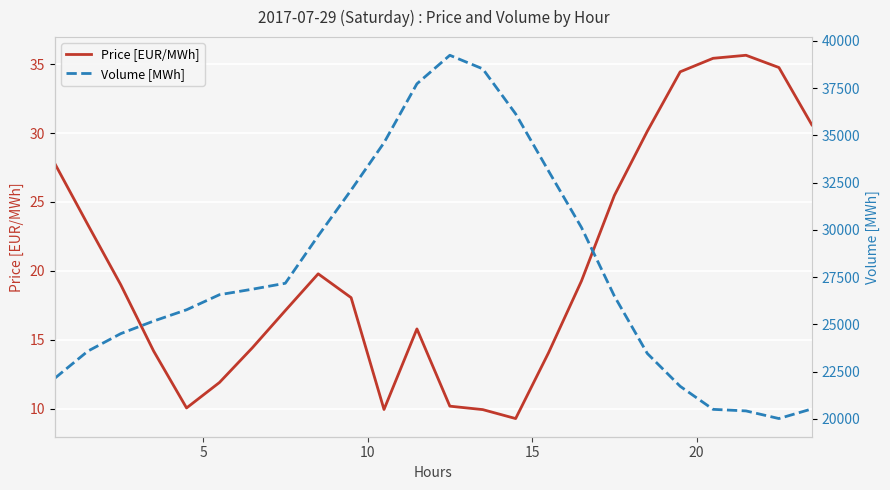

What is the minimum value for Price [EUR/MWh]?

9.3